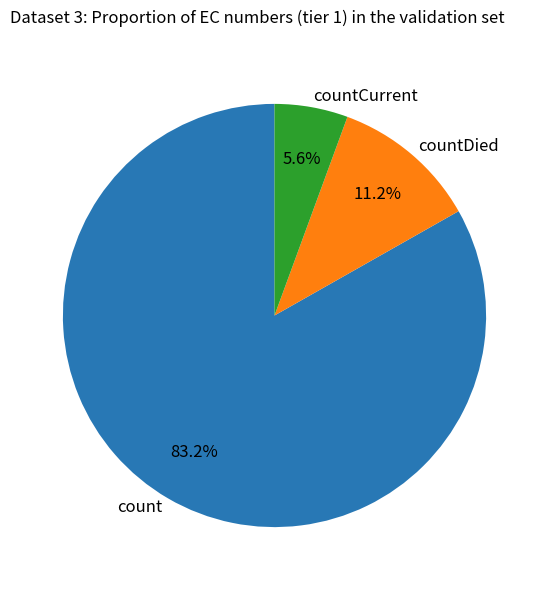

Which slice represents more than half of the pie?

count